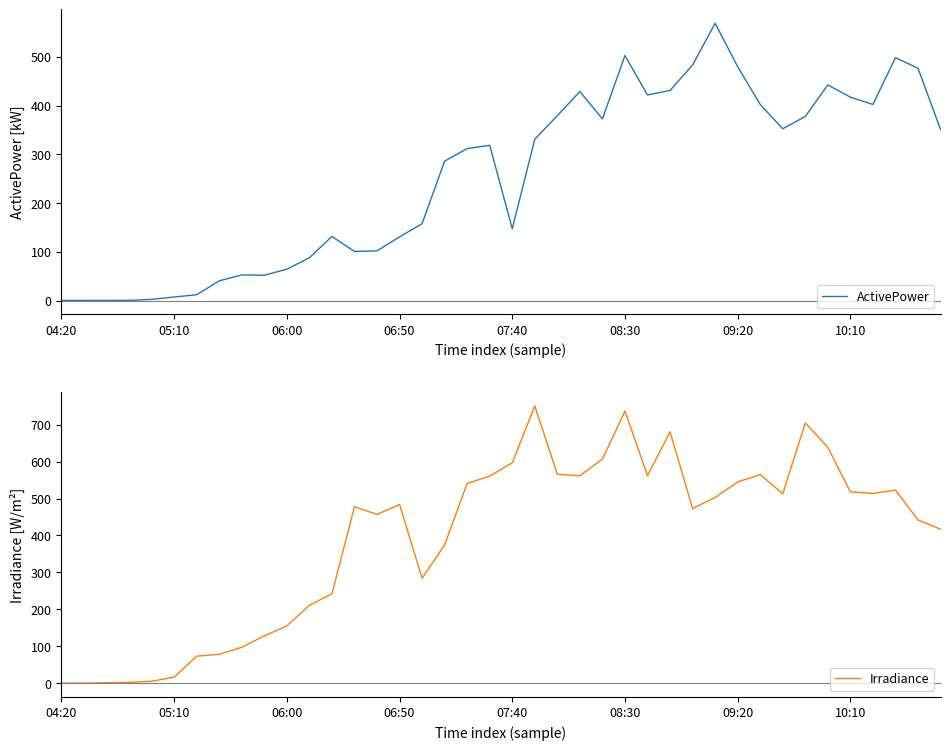

Which series has the widest spread of values?

Irradiance